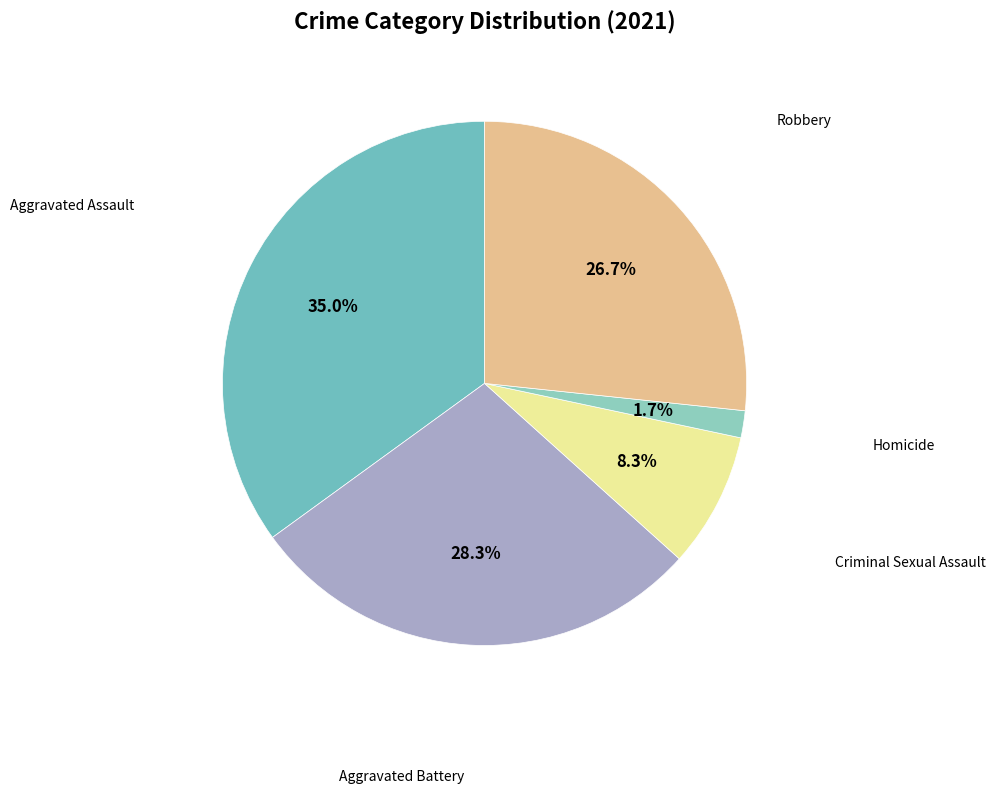

How many slices are in this pie chart?

5